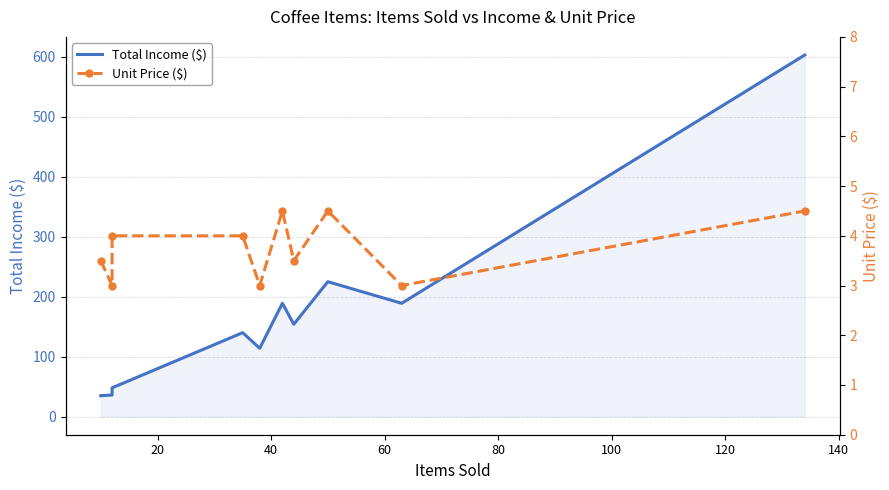

True or false: Unit Price ($) and Total Income ($) intersect in this chart.

False